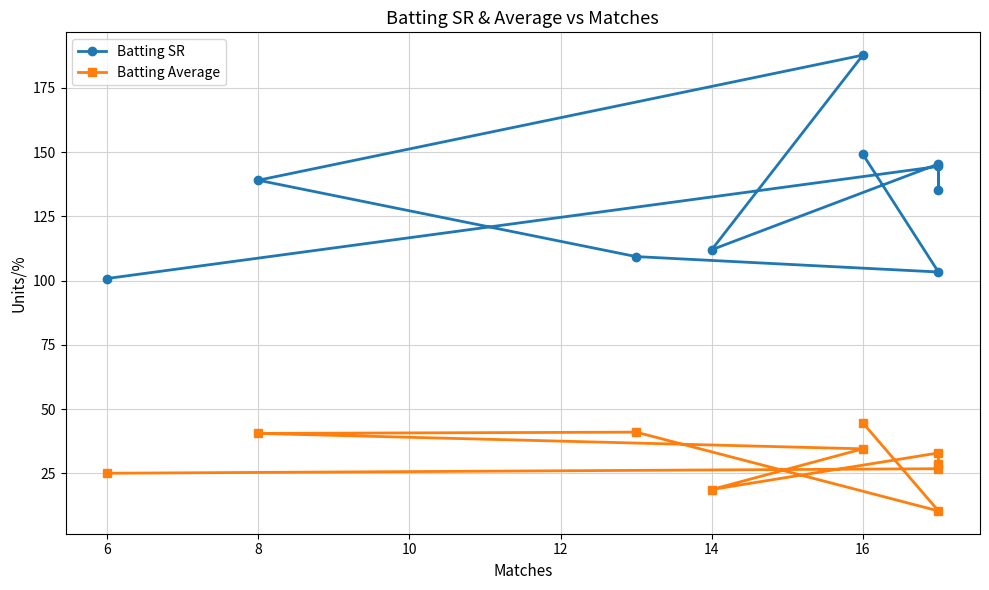

What is the sum of all Batting Average values?

302.8